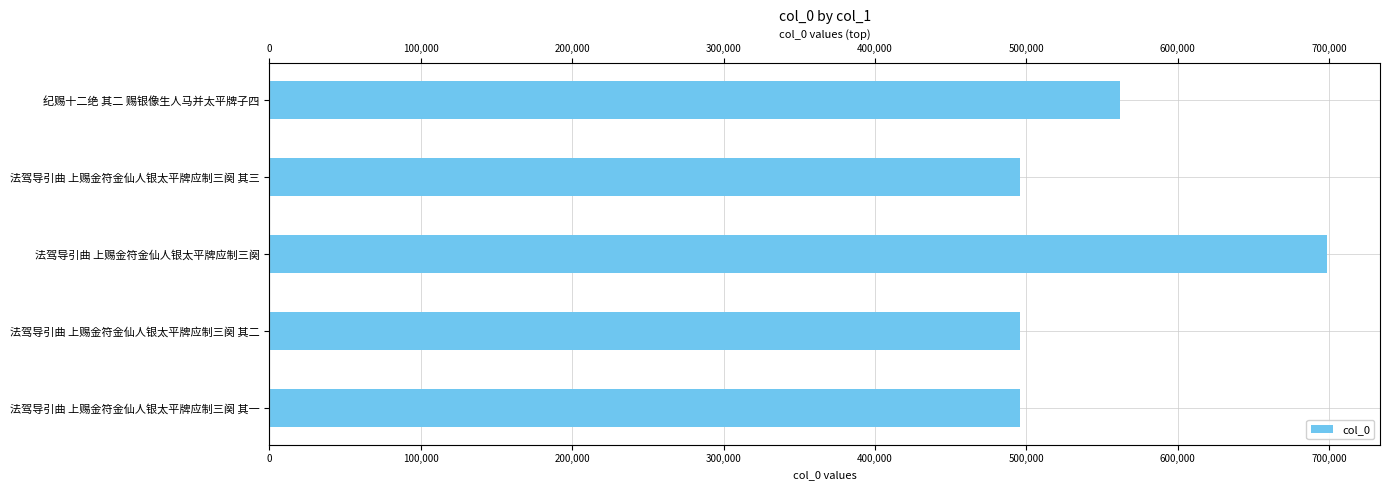

Reading left to right, what are all the values shown in this chart?

561839	495996	698674	495995	495994